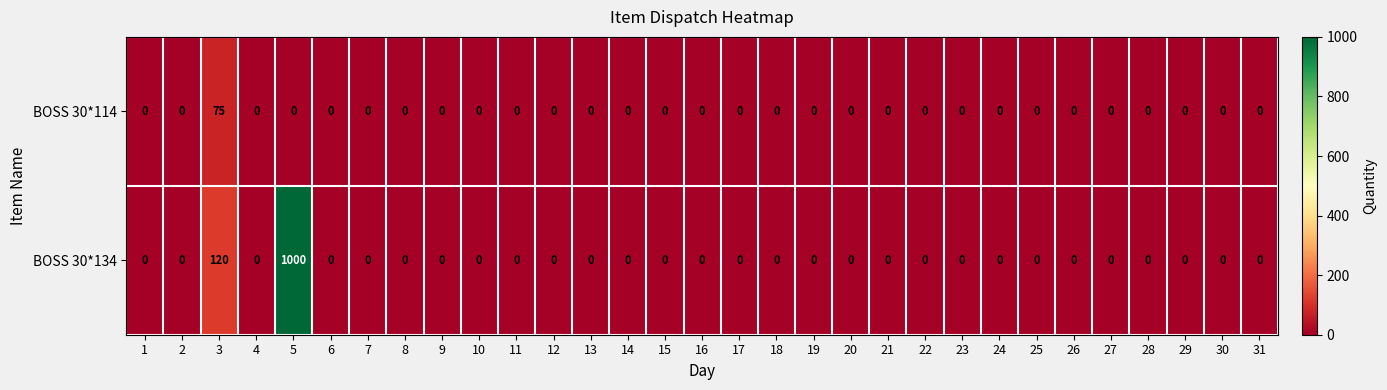

At which label does BOSS 30*134 reach its peak?

5